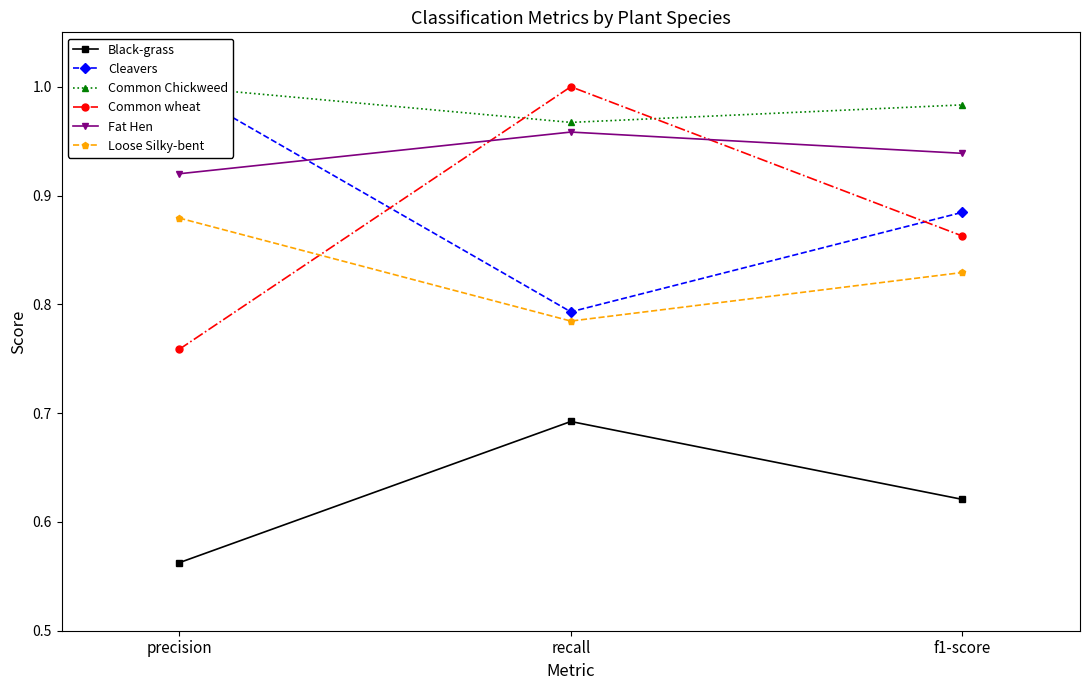

What is the average value of the Common wheat series?

0.9